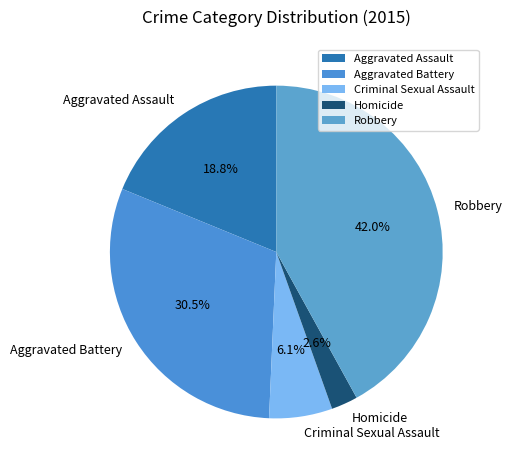

Count the number of slices in the pie.

5